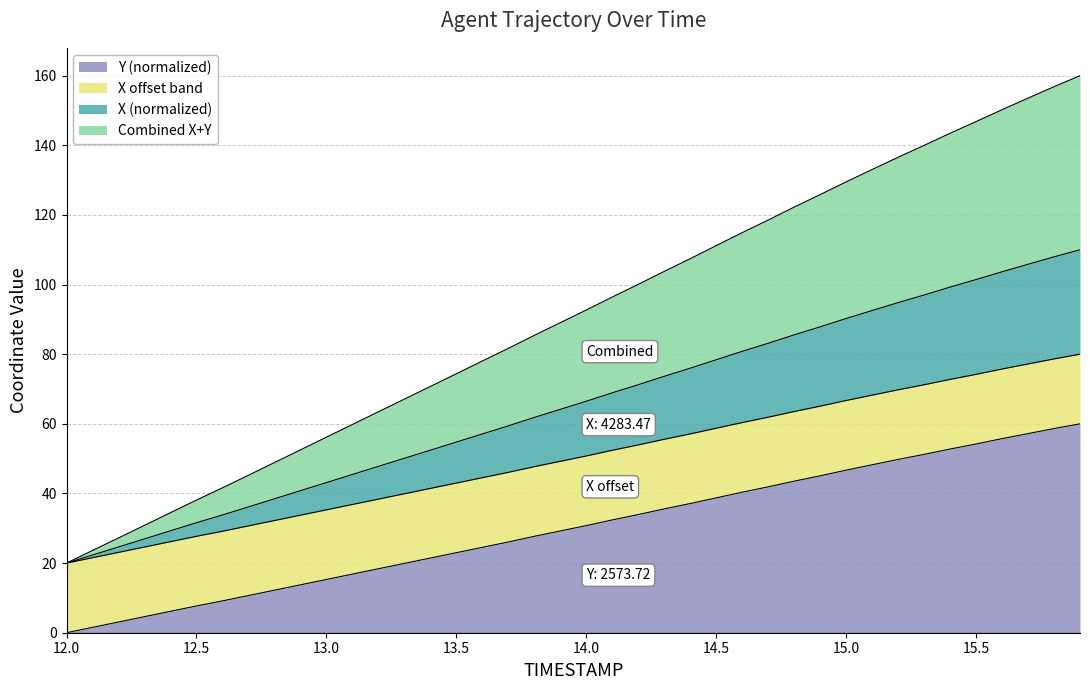

Does the chart display data point markers on the line(s)?

No